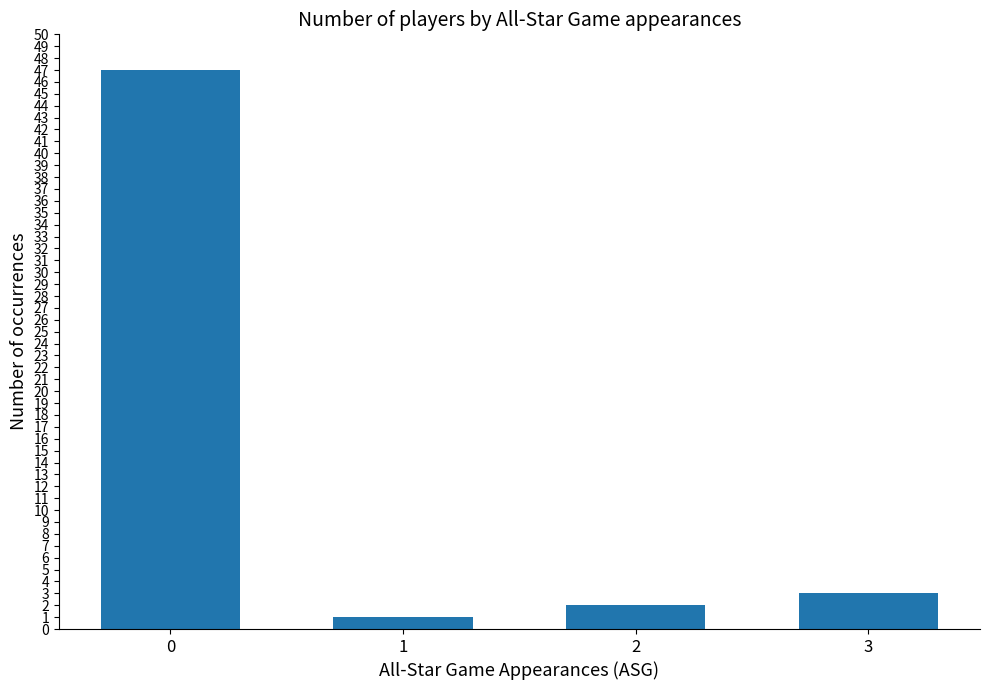

What is the value of the 3rd bar from the left?

2